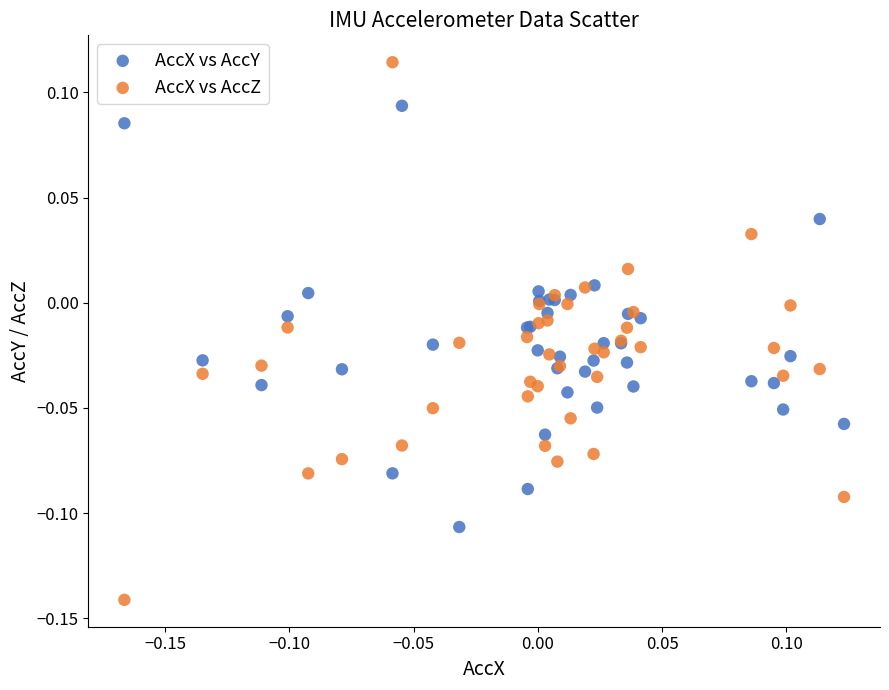

Which series reaches the minimum Y coordinate?

AccX vs AccZ